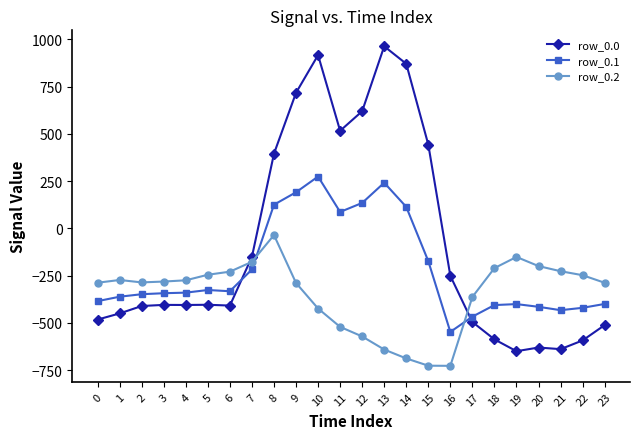

True or false: row_0.2 has more than 1 interior local peaks.

True